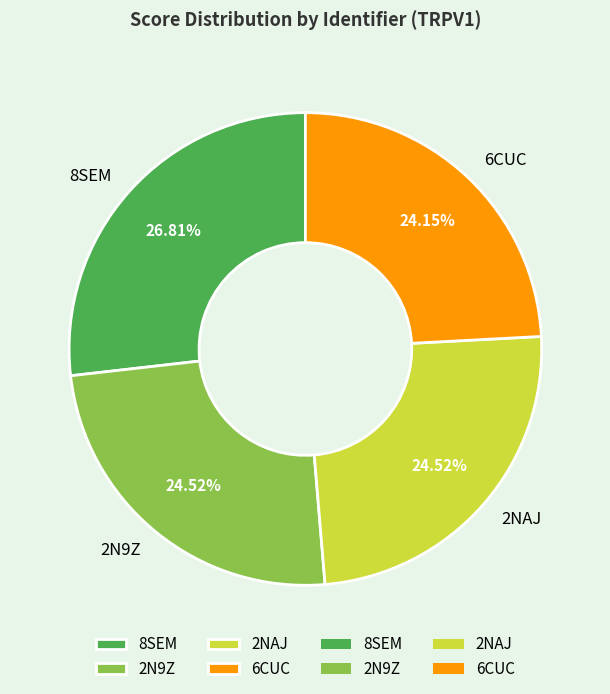

What portion of the pie excludes 2N9Z?

75.5%